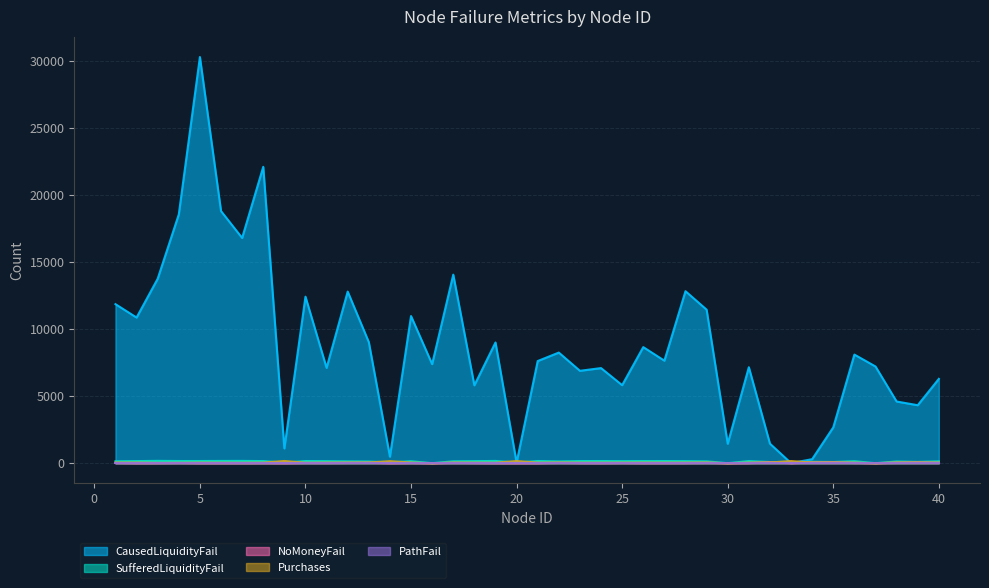

True or false: NoMoneyFail and SufferedLiquidityFail intersect in this chart.

False